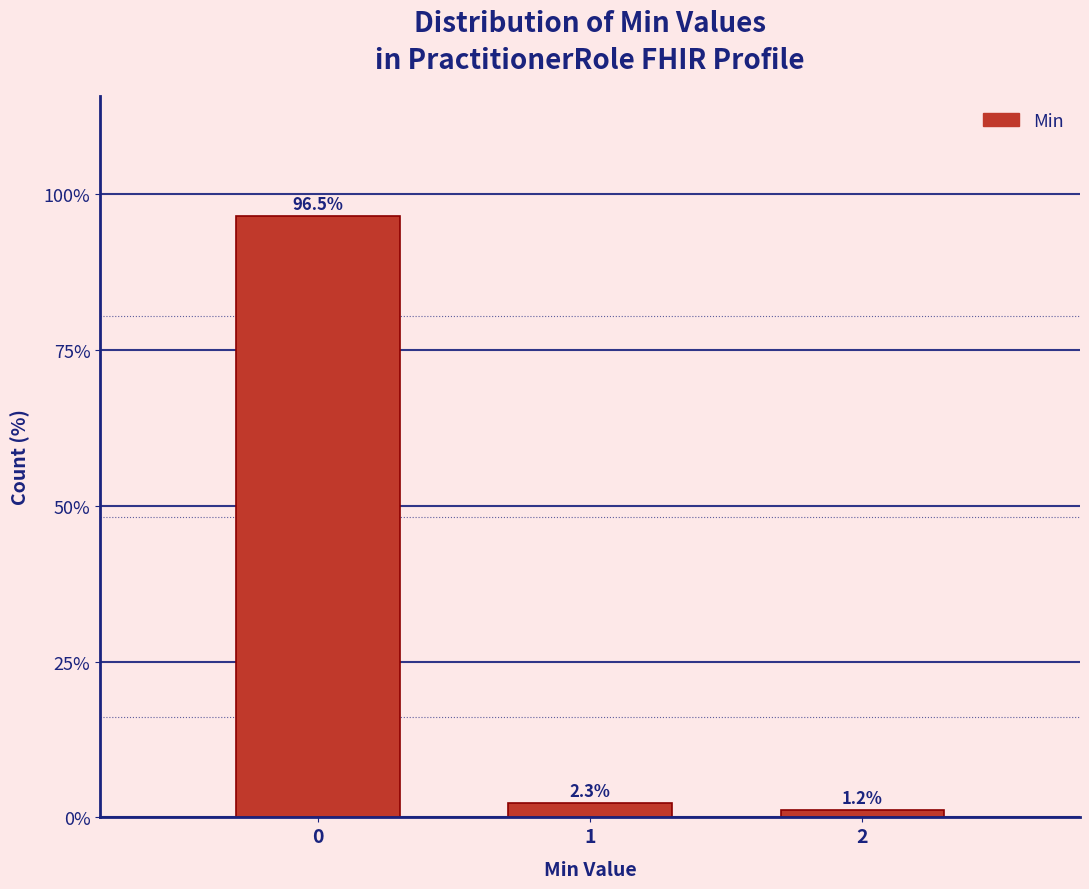

Reading left to right, transcribe all the data shown in this chart.

96.5	2.3	1.2